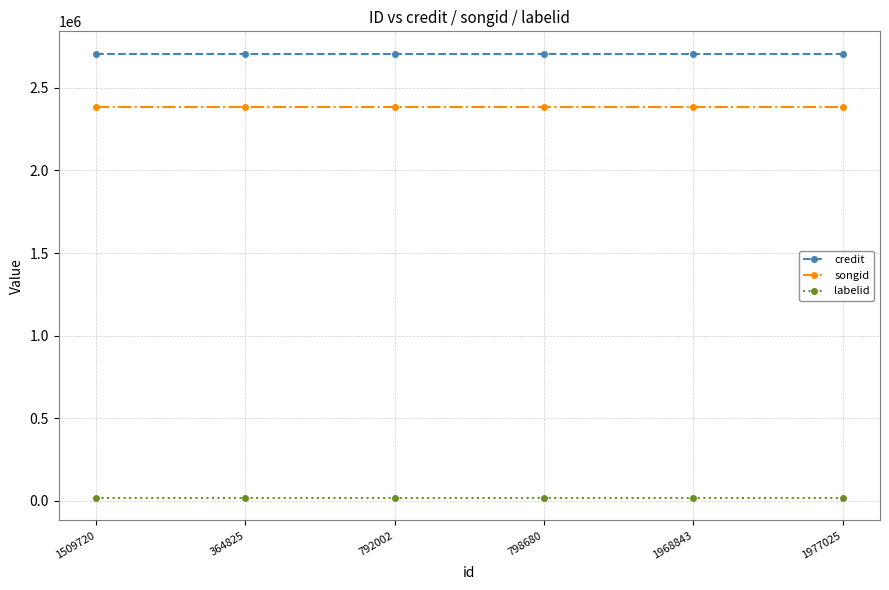

True or false: songid and credit cross at least once.

False